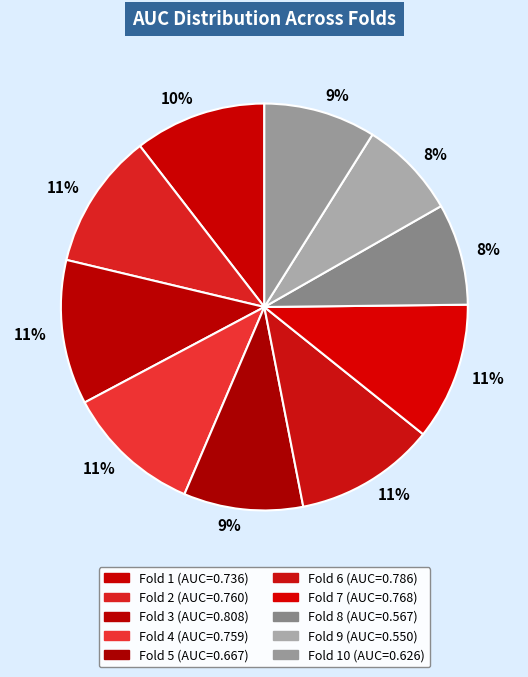

How many slices are in this pie chart?

10